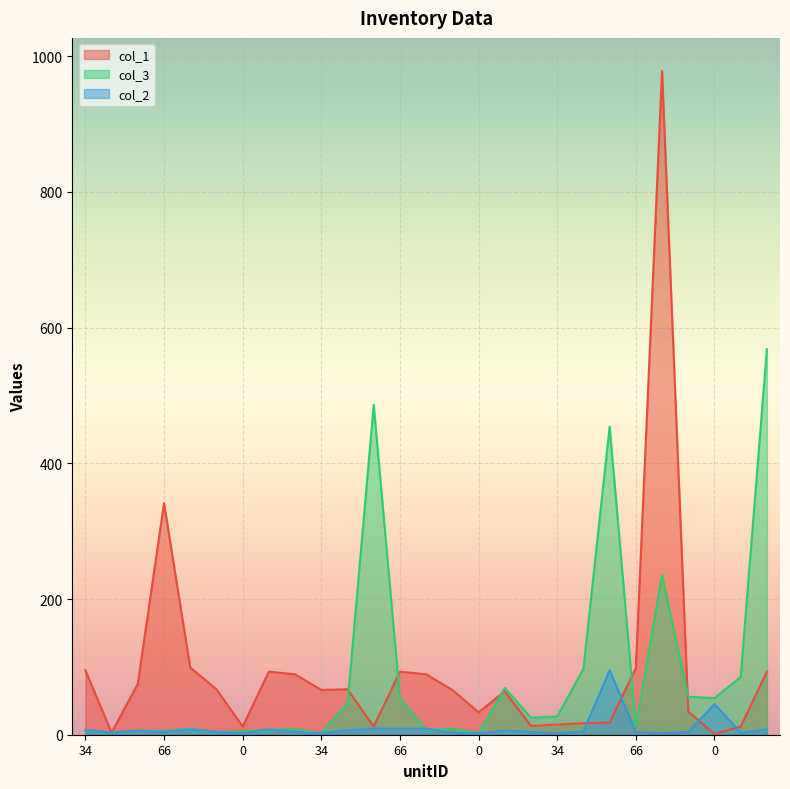

What is the maximum value shown in the chart?

978